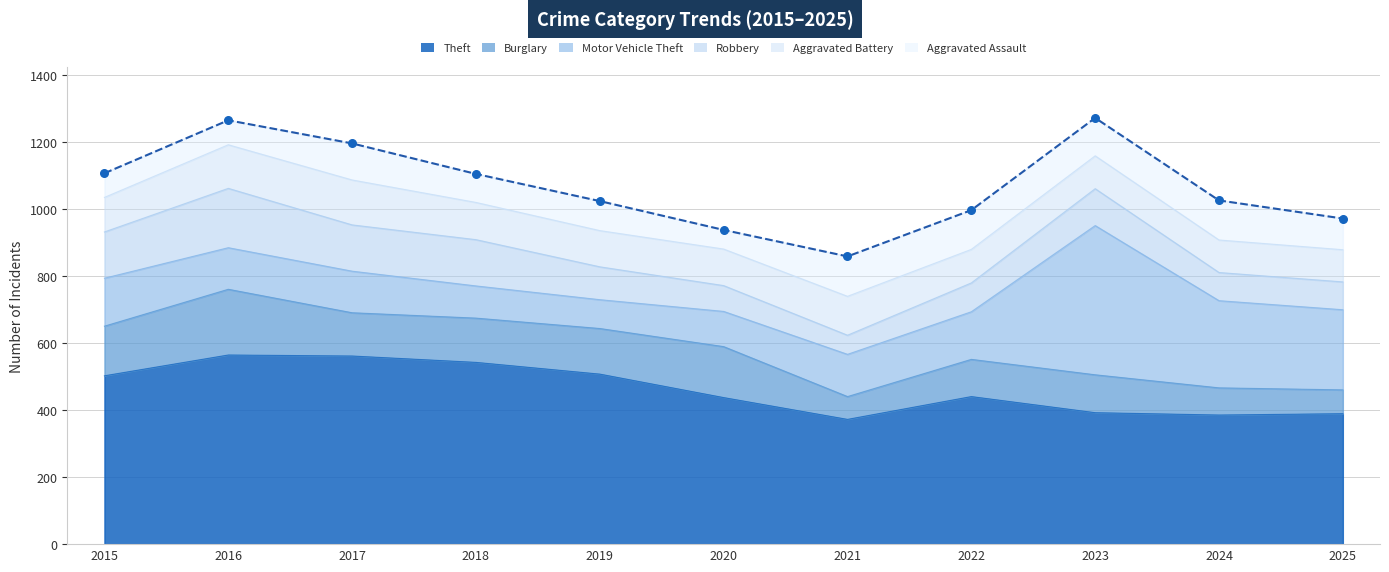

What is the change in value from 2015 to 2018?

-2